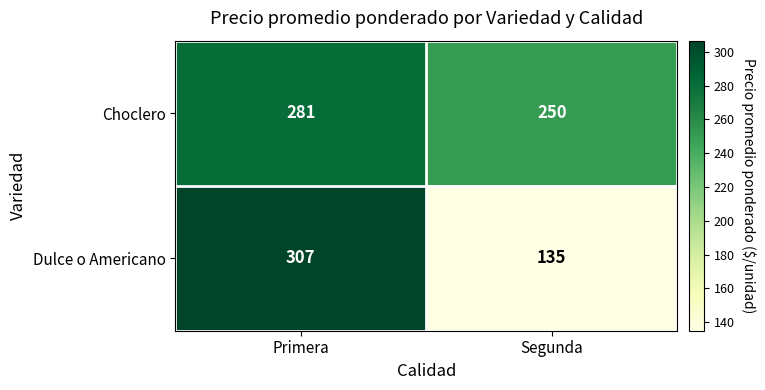

At which label is Choclero closest to 265?

Segunda